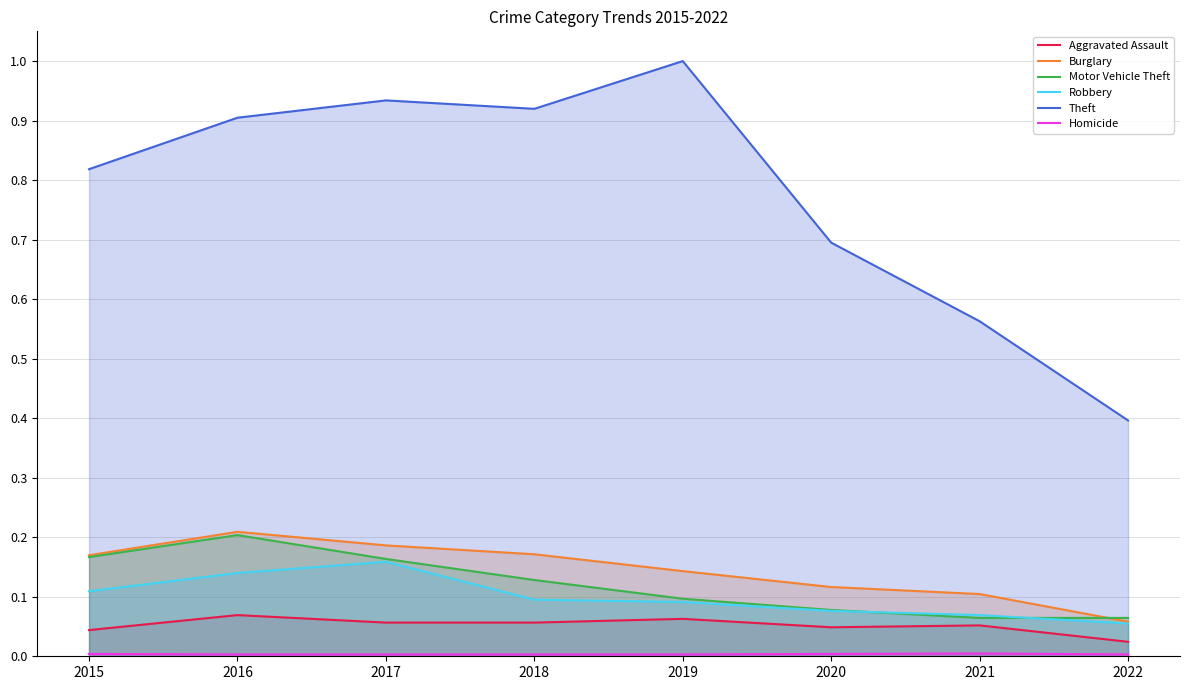

Reading right to left, extract all data points from this chart.

Aggravated Assault: 2022=0.0	2021=0.1	2020=0.0	2019=0.1	2018=0.1	2017=0.1	2016=0.1	2015=0.0
Burglary: 2022=0.1	2021=0.1	2020=0.1	2019=0.1	2018=0.2	2017=0.2	2016=0.2	2015=0.2
Motor Vehicle Theft: 2022=0.1	2021=0.1	2020=0.1	2019=0.1	2018=0.1	2017=0.2	2016=0.2	2015=0.2
Robbery: 2022=0.1	2021=0.1	2020=0.1	2019=0.1	2018=0.1	2017=0.2	2016=0.1	2015=0.1
Theft: 2022=0.4	2021=0.6	2020=0.7	2019=1.0	2018=0.9	2017=0.9	2016=0.9	2015=0.8
Homicide: 2022=0.0	2021=0.0	2020=0.0	2019=0.0	2018=0.0	2017=0.0	2016=0.0	2015=0.0